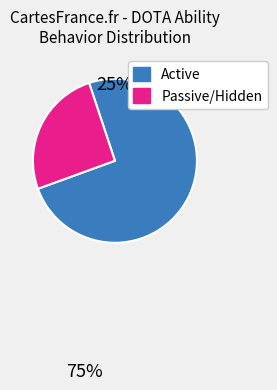

Is there a majority slice in this chart?

Yes